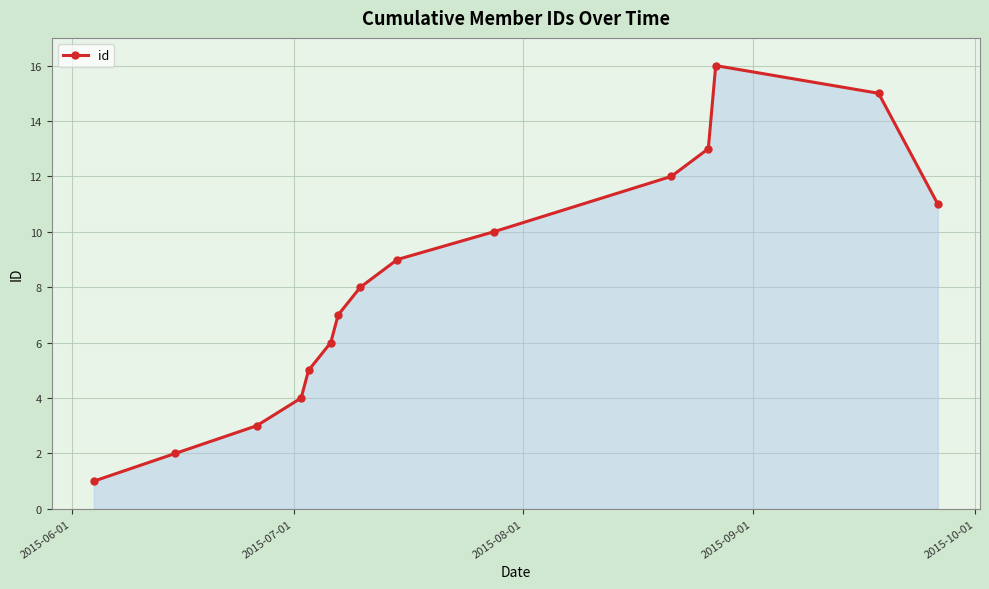

Reading left to right, list all the values displayed in this chart.

1	2	3	4	5	6	7	8	9	10	12	13	16	15	11